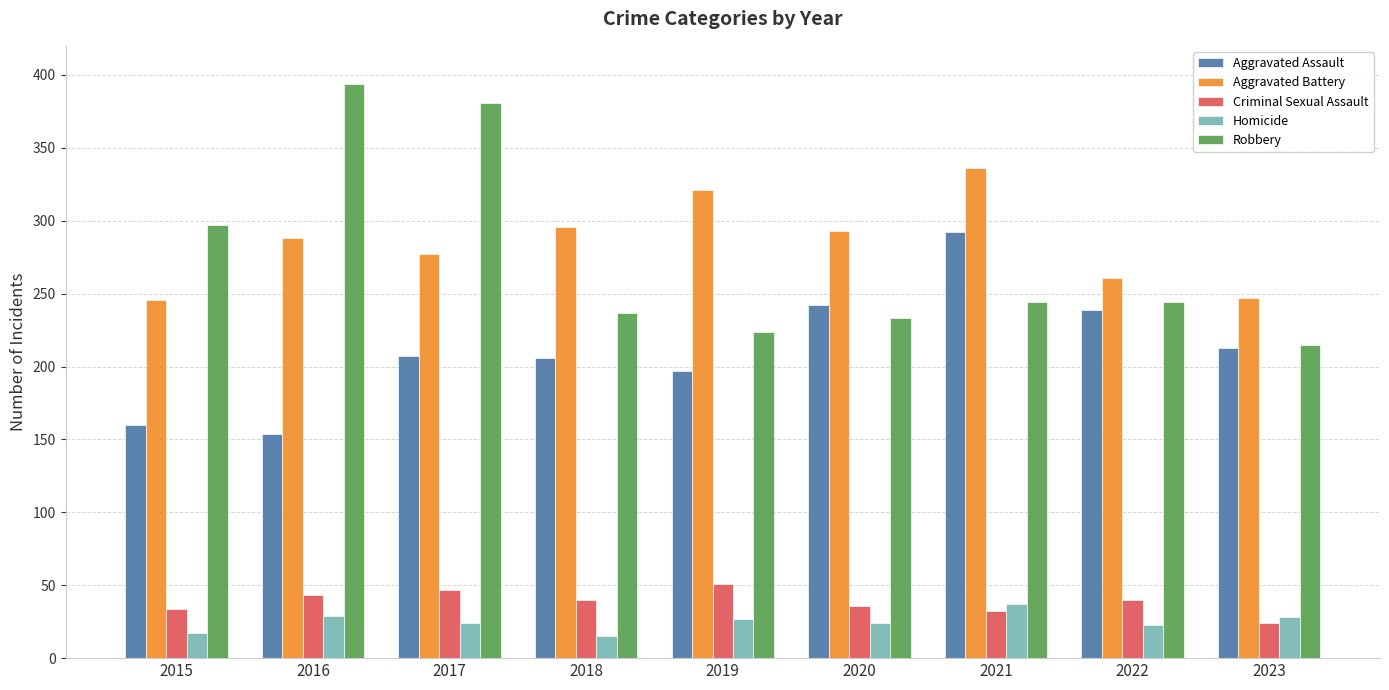

What is the lowest value of the Aggravated Assault series?

154